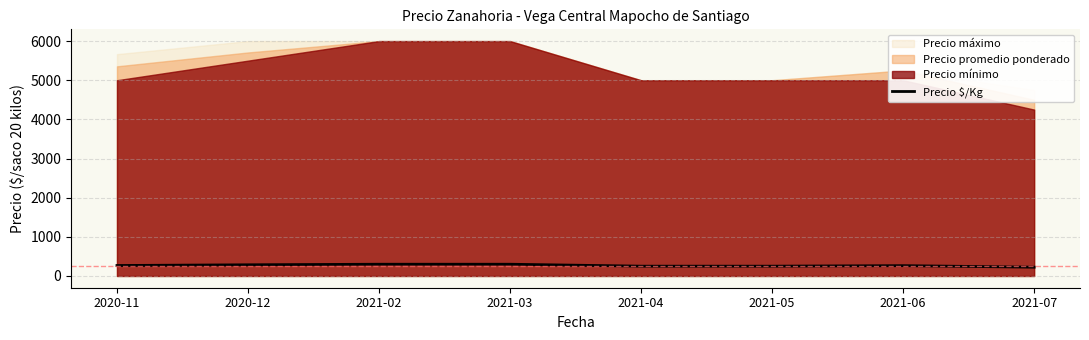

At which label is the value closest to 262?

2021-06